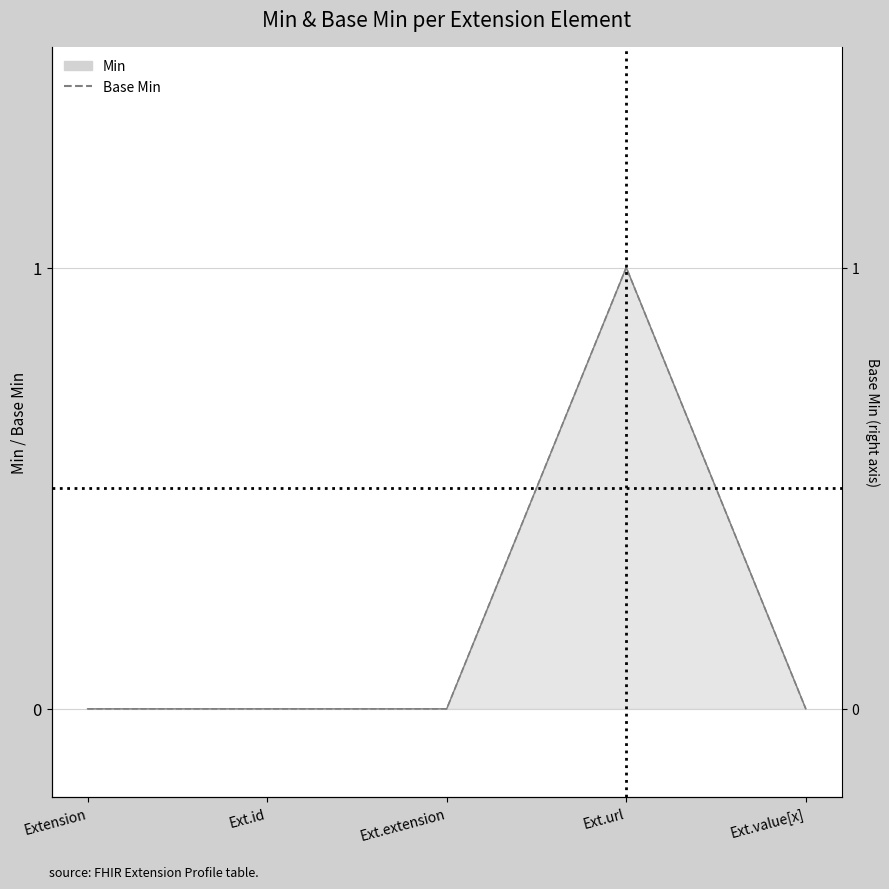

Count the number of values greater than 0.

1